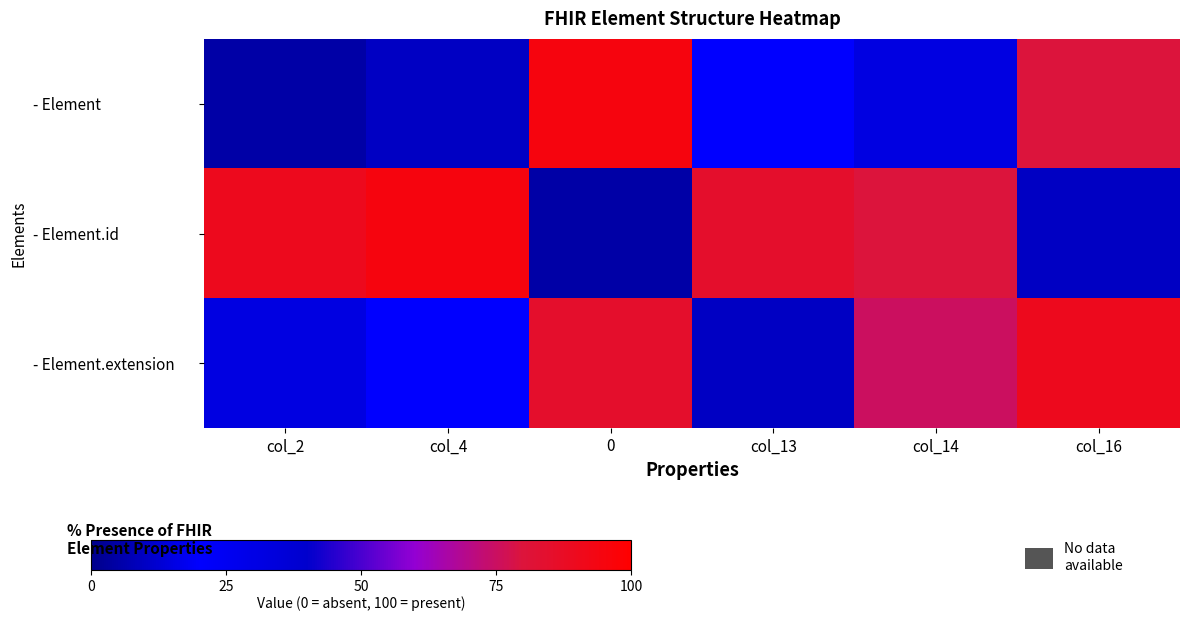

Rank the series by their maximum value, from lowest to highest.

- Element.extension, - Element, - Element.id